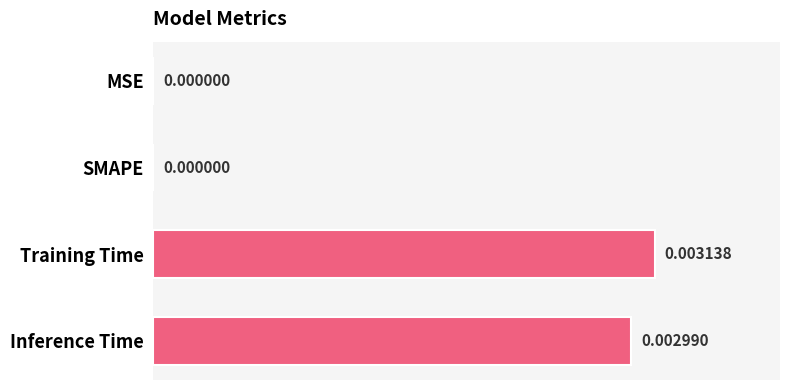

Which has a higher value, Training Time or SMAPE?

Training Time